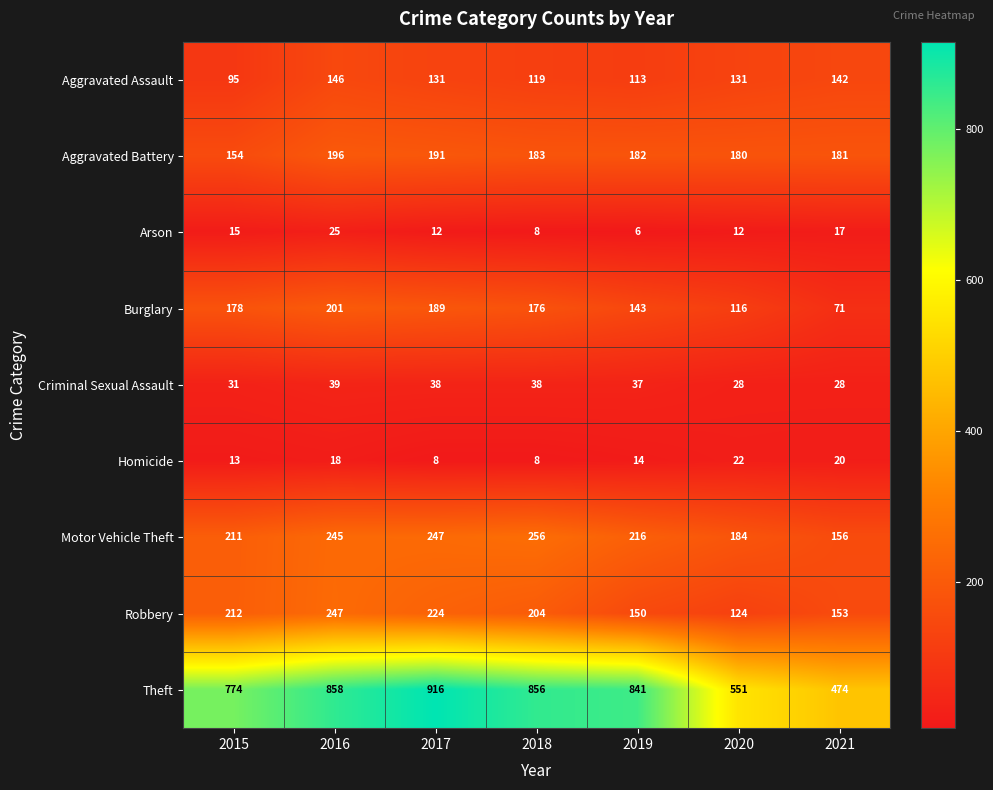

Which series changed the most between 2016 and 2019?

Robbery